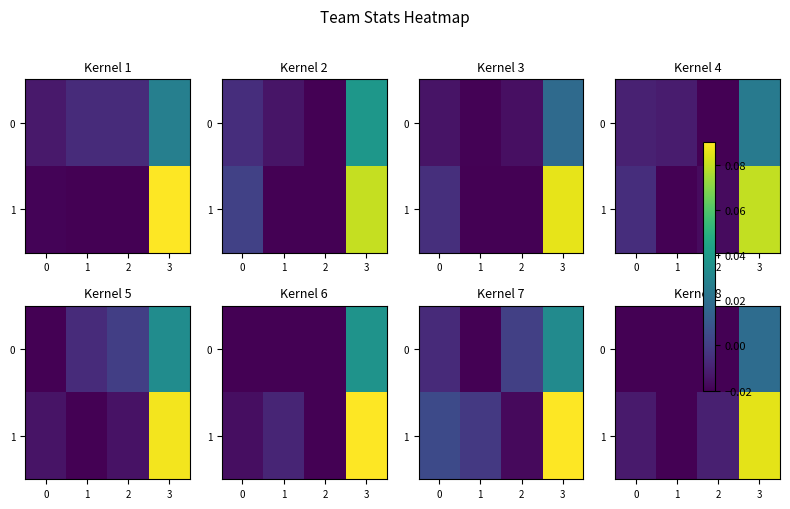

How many data points in 0 are above 0?

1